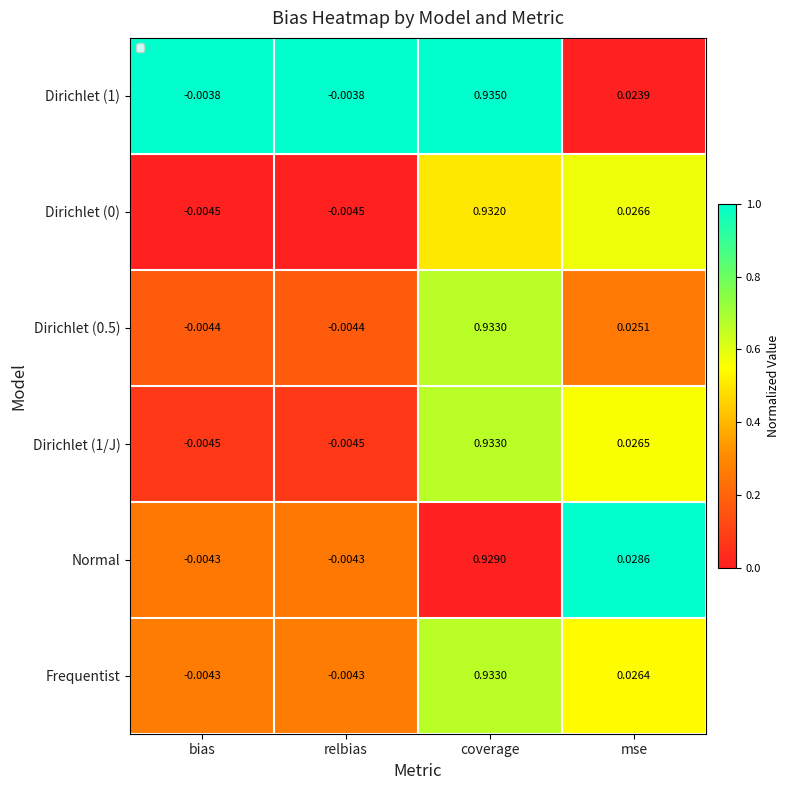

Where does the Dirichlet (1/J) series first go above 0?

coverage